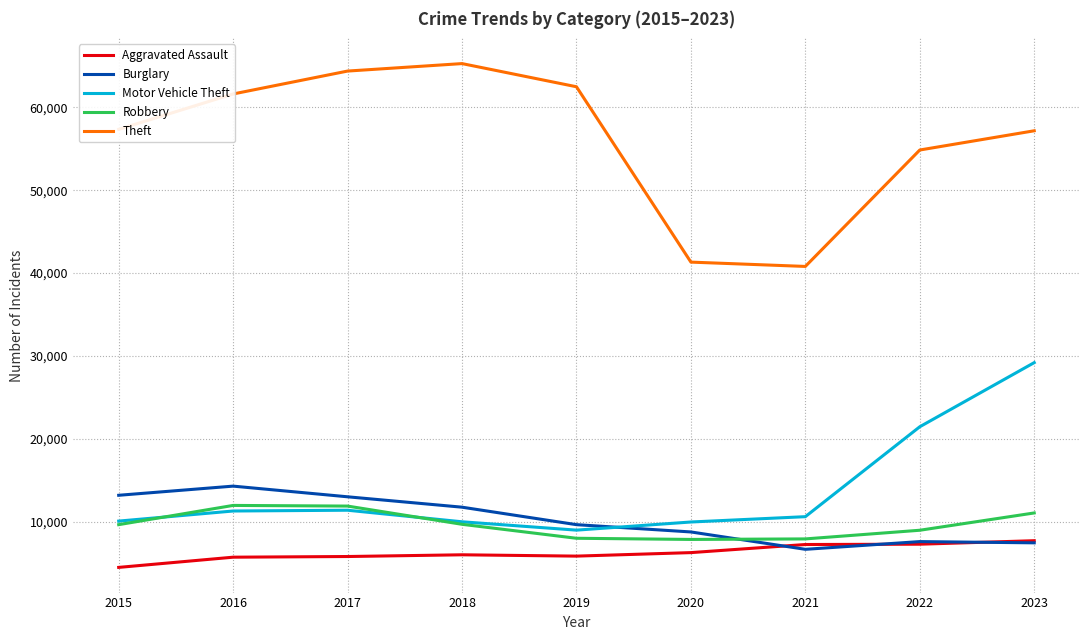

The Theft series shows 25650 at 2019. True or false?

False